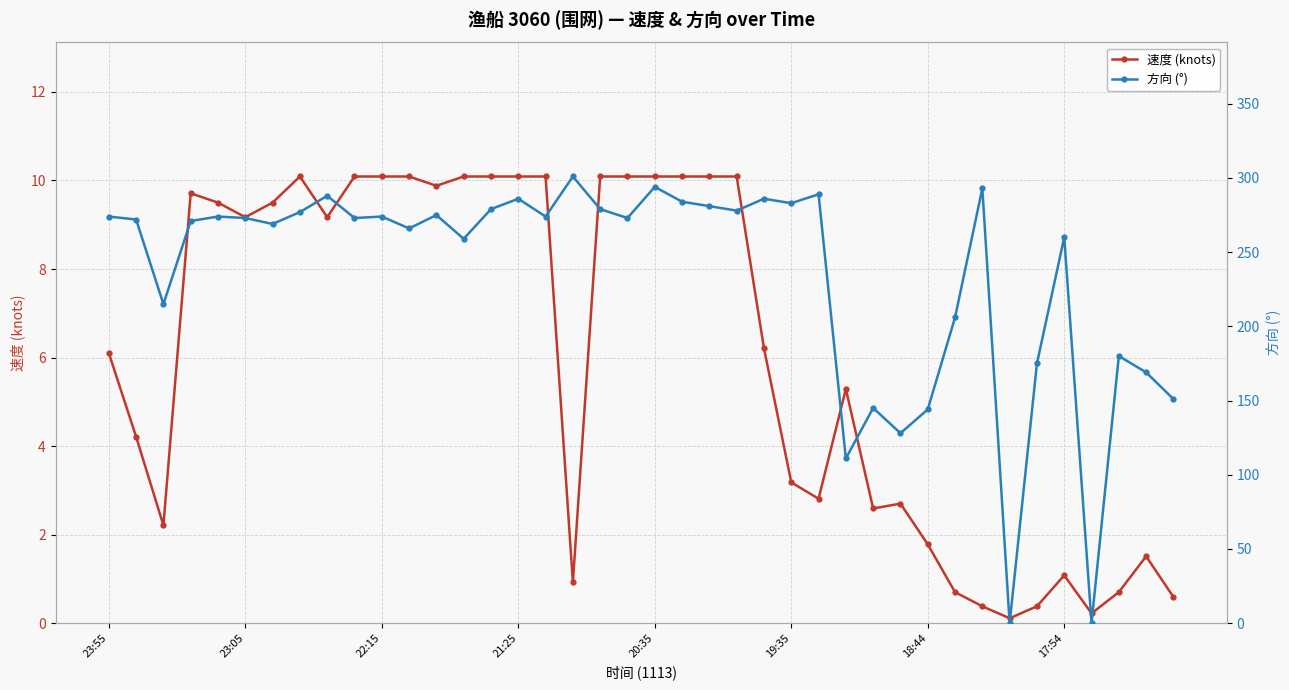

How many values in the 速度 (knots) series exceed 9?

20